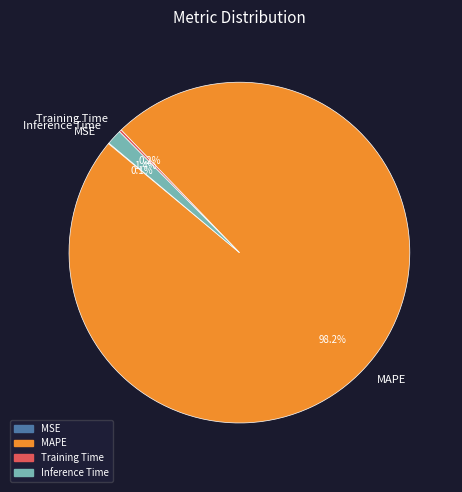

What is the largest slice in the pie chart?

MAPE